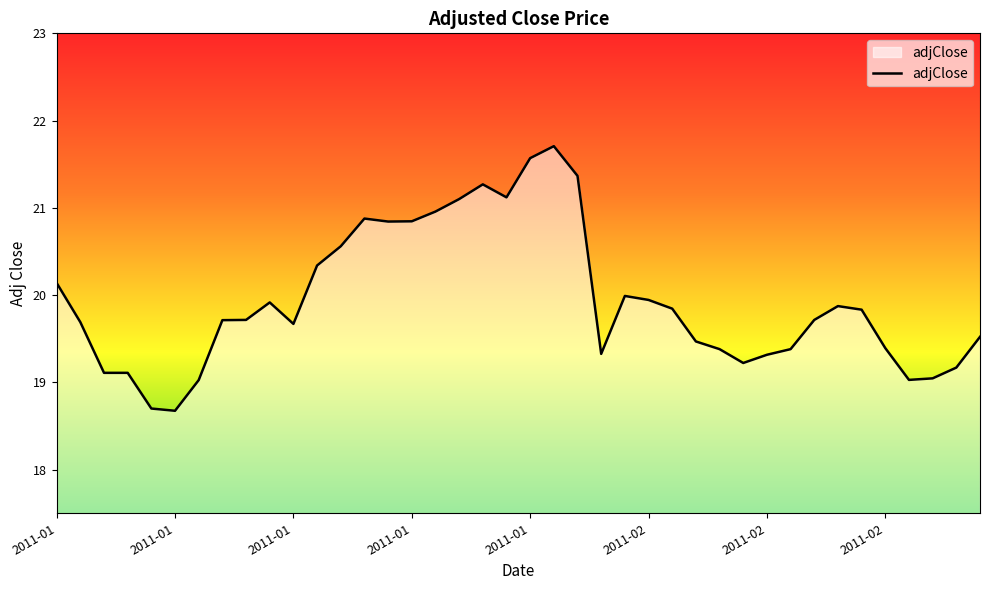

What is the minimum value shown in the chart?

18.7